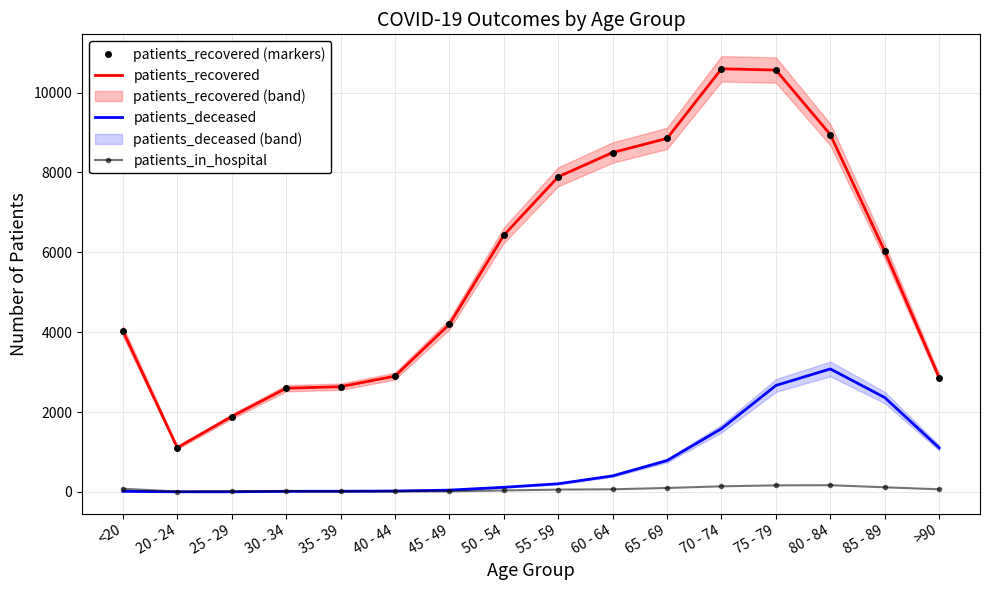

Reading left to right, list all the values displayed in this chart.

patients_recovered (markers): 4032	1109	1888	2596	2635	2899	4198	6428	7891	8499	8853	10595	10564	8948	6024	2860
patients_recovered: 4032	1109	1888	2596	2635	2899	4198	6428	7891	8499	8853	10595	10564	8948	6024	2860
patients_deceased: 15	3	3	15	17	23	45	116	204	402	786	1584	2666	3080	2363	1103
patients_in_hospital: 80	10	16	19	12	14	14	37	58	66	99	140	164	168	116	66